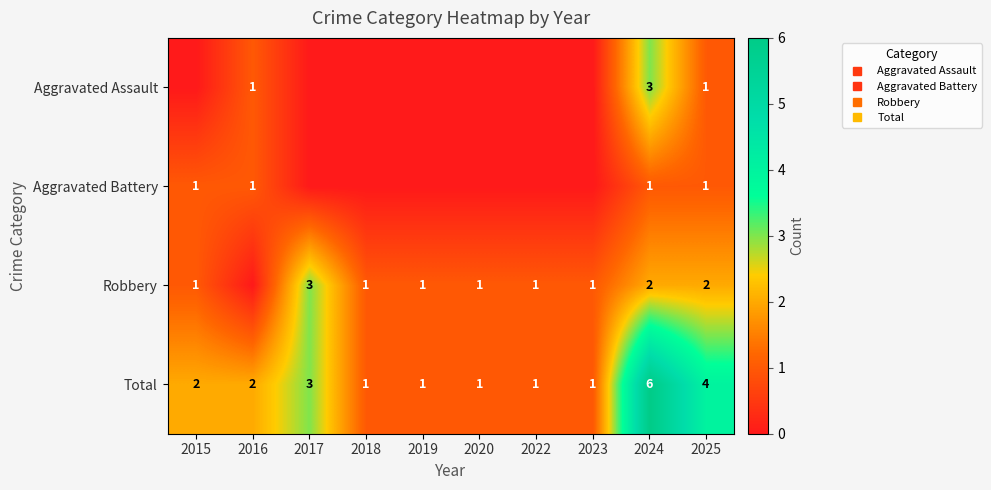

The value of Aggravated Battery at 2016 is 2. True or false?

False